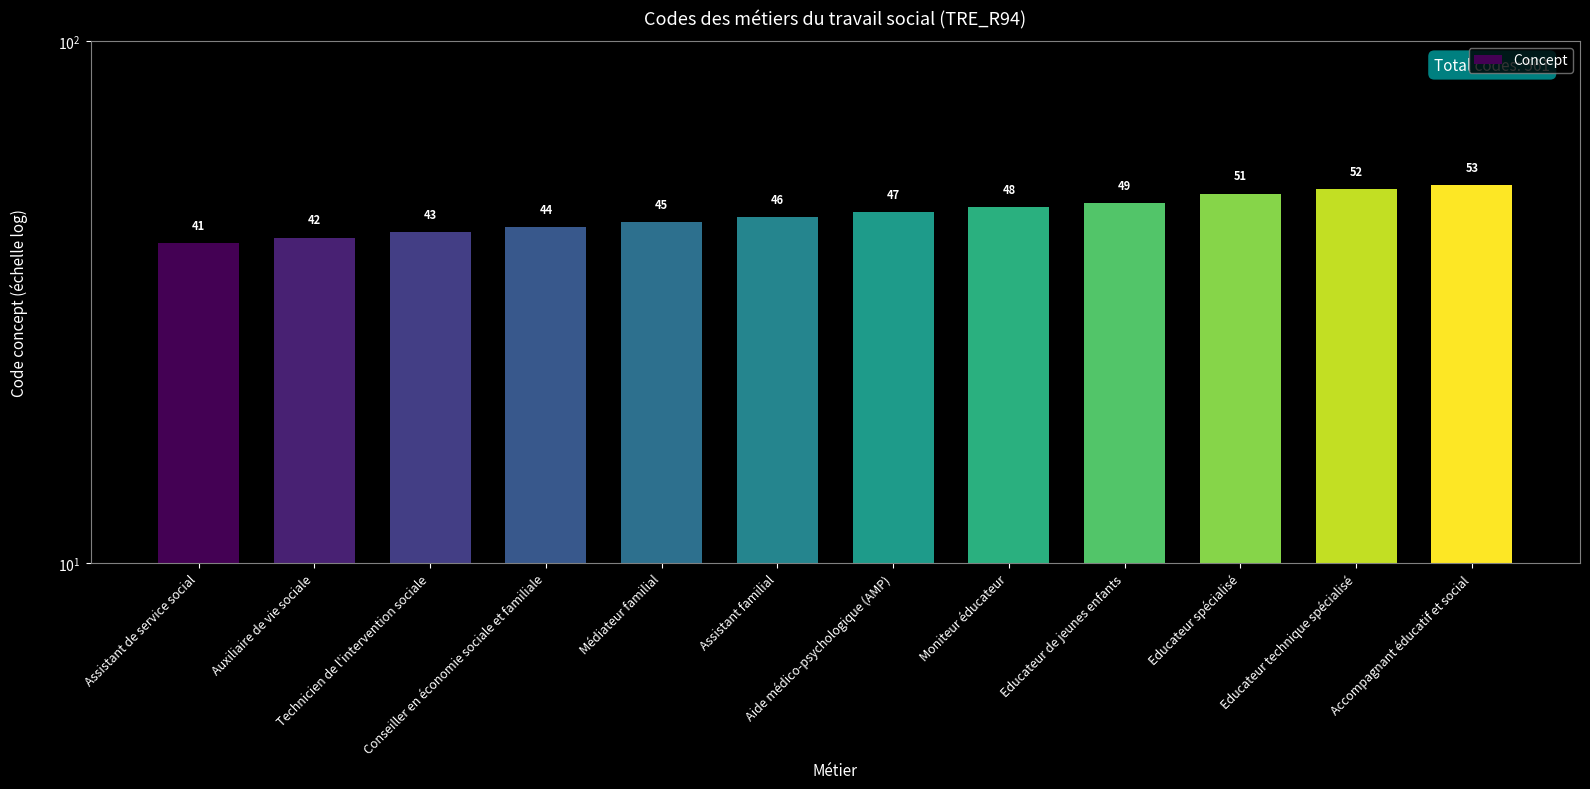

The value at Educateur spécialisé is 76. True or false?

False